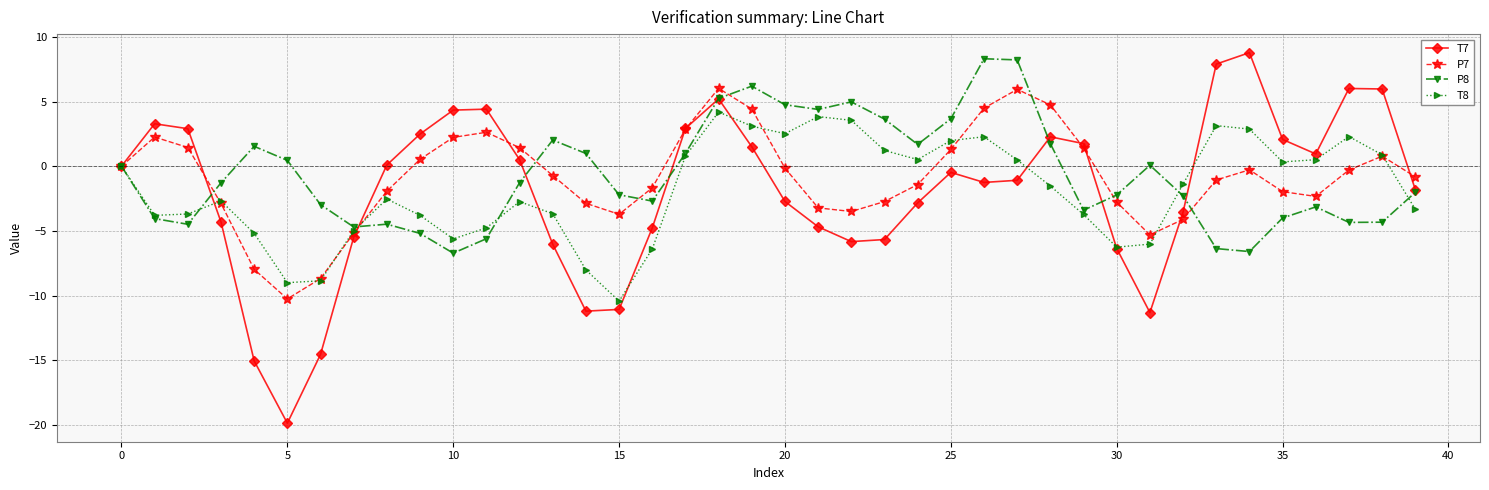

What is the value of the T7 point at the 19th from the left?

5.2